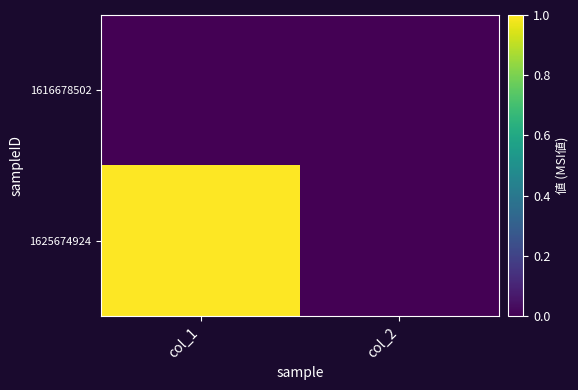

Which has a higher value, col_2 or col_1?

col_2